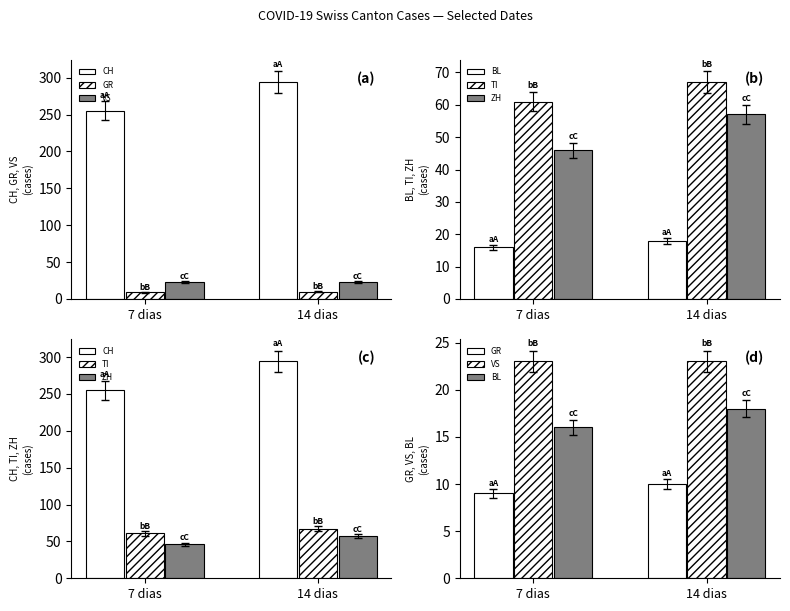

At how many categories does at least one series exceed 213?

2